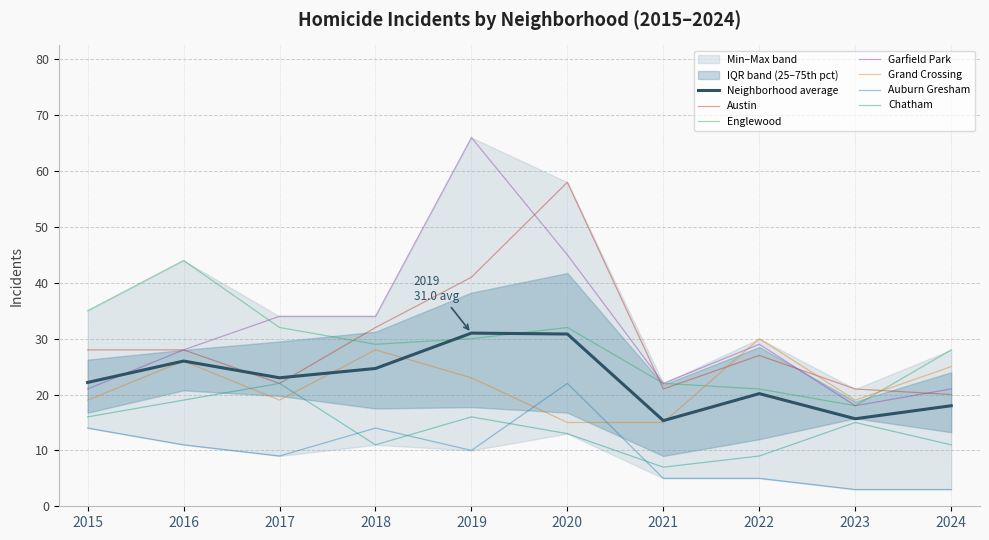

Which series changed the most between 2016 and 2024?

Englewood